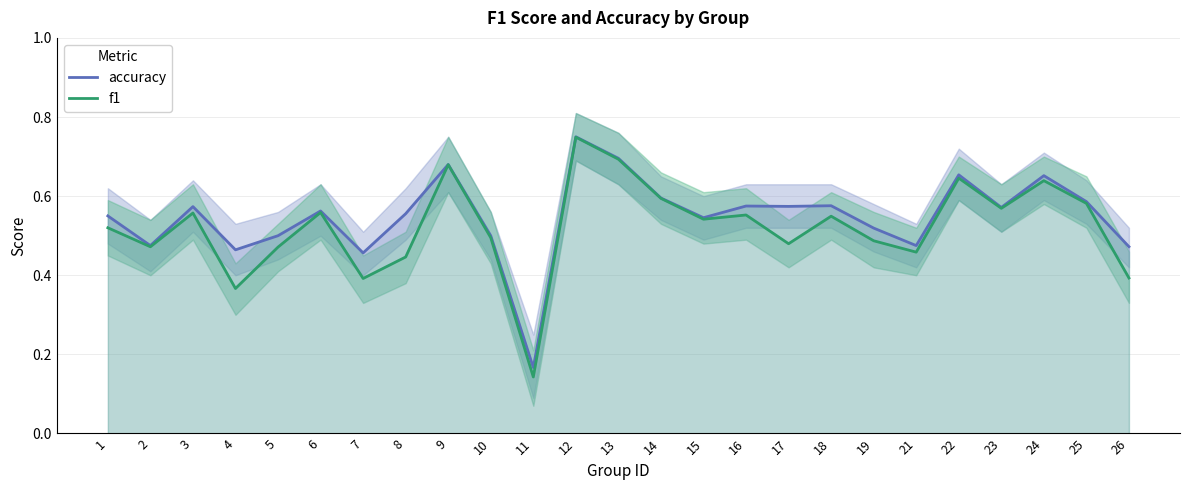

What is the difference between the f1 values at 26 and 16?

0.2